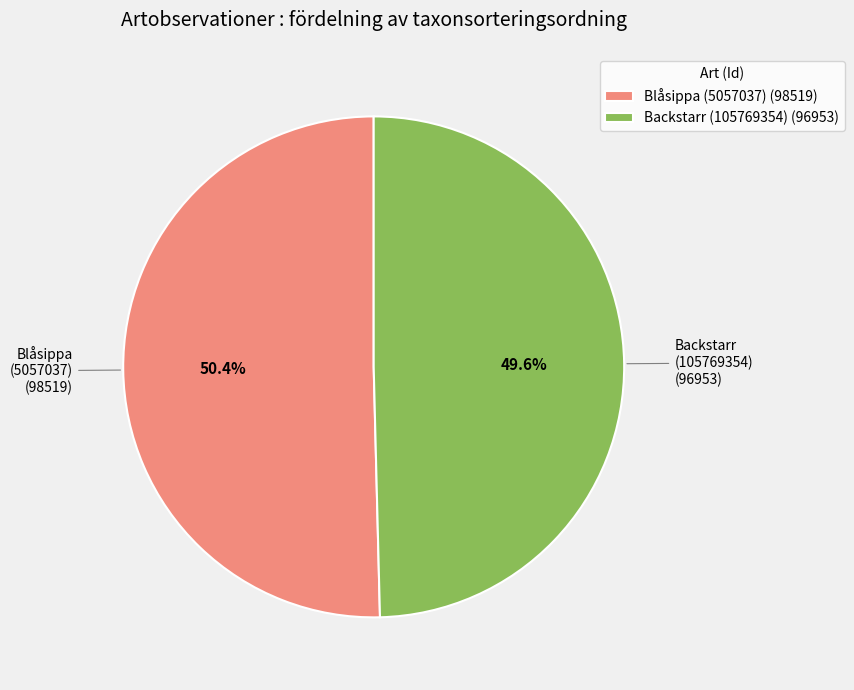

Is it true that Backstarr (105769354) is 50% of the pie?

True